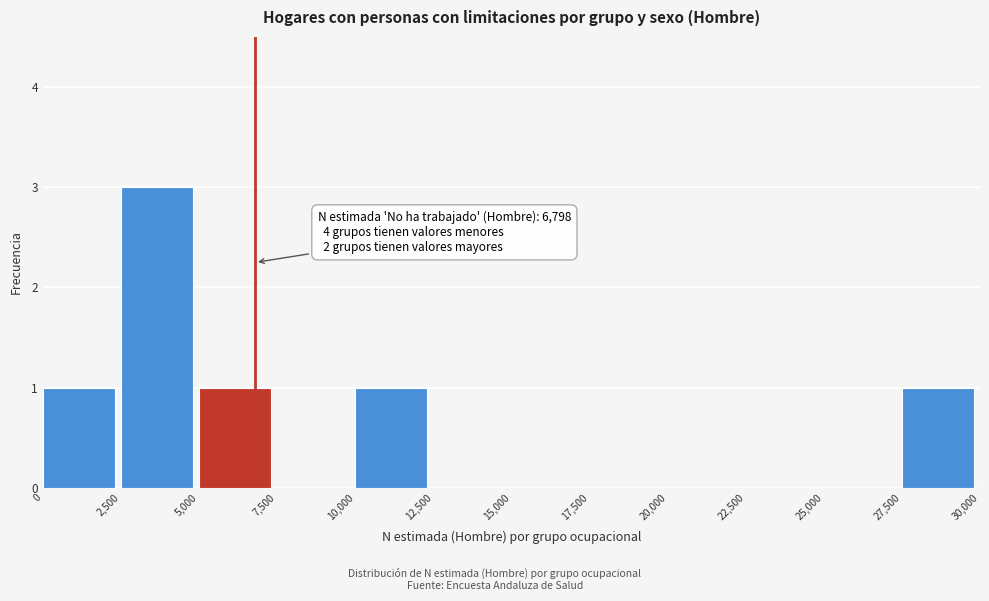

Over which range of the x-axis is the bar tallest?

2,500 to 5,000